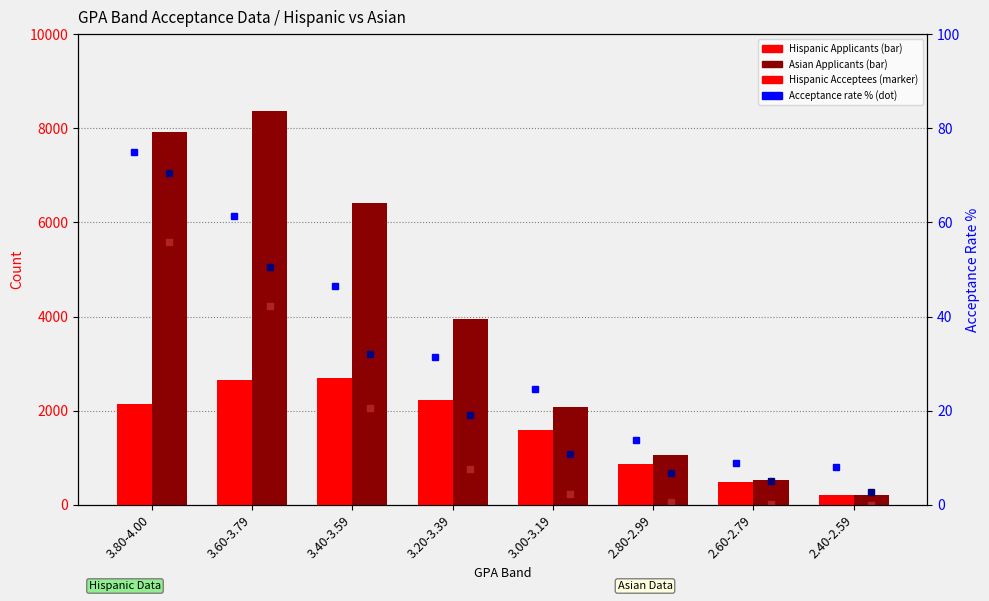

Which series has the largest total across all categories?

Asian Applicants